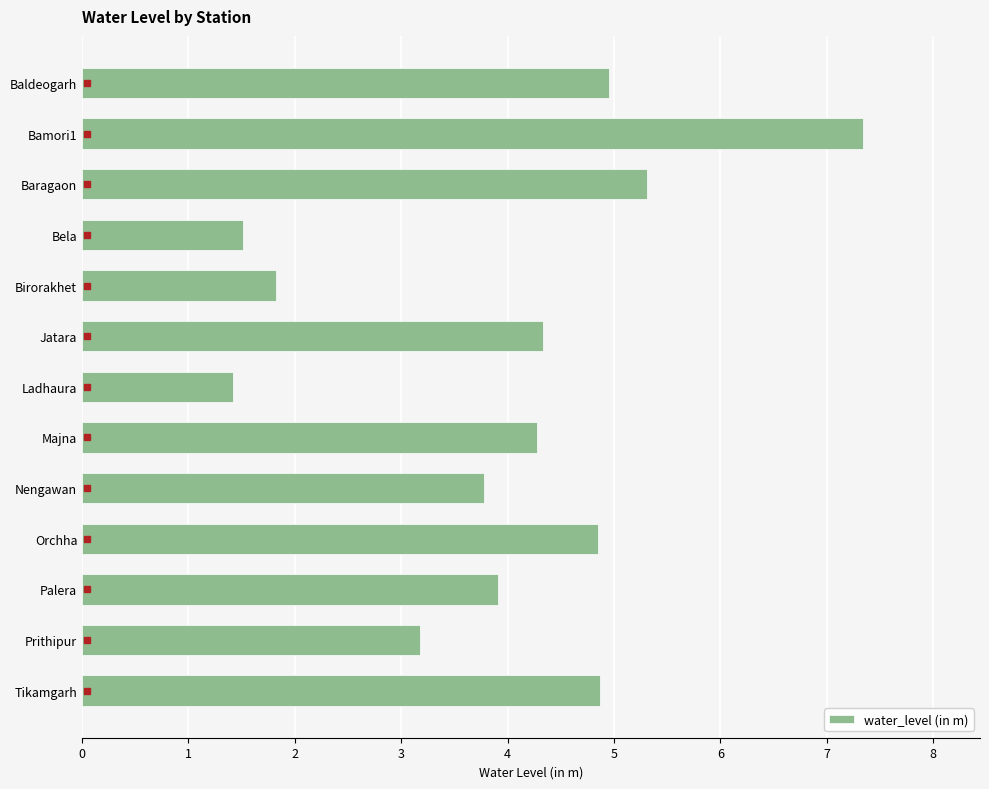

Are the bars horizontal?

Yes